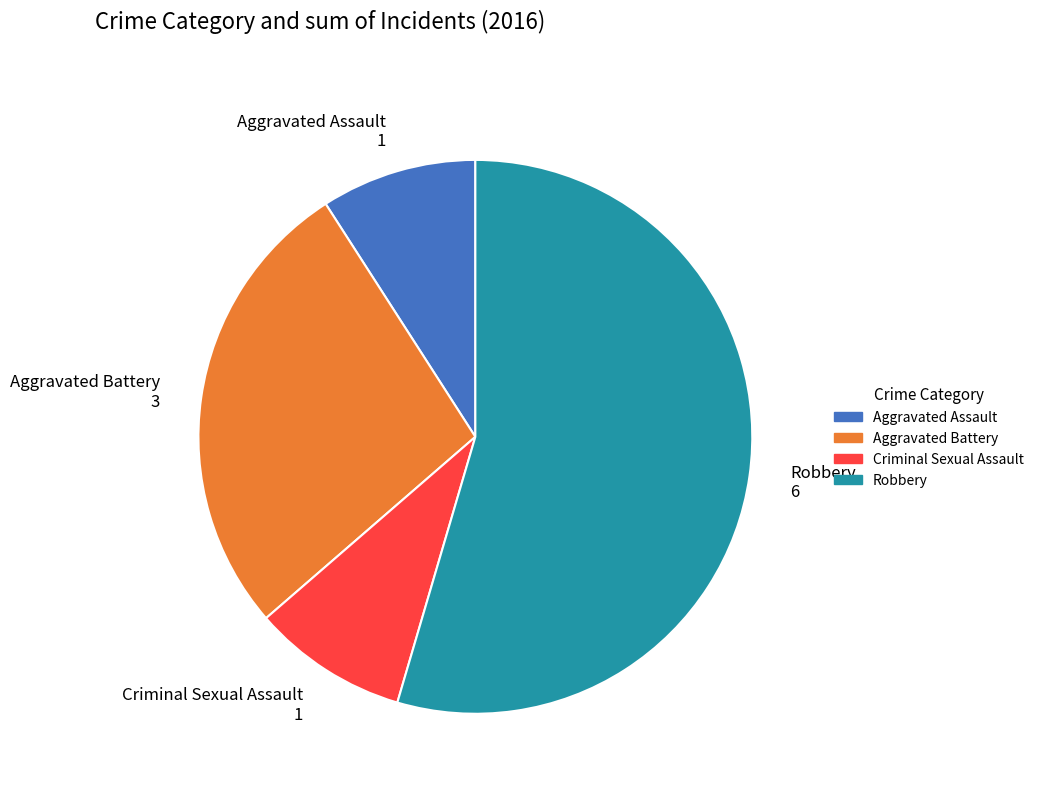

How many segments does this pie chart have?

4